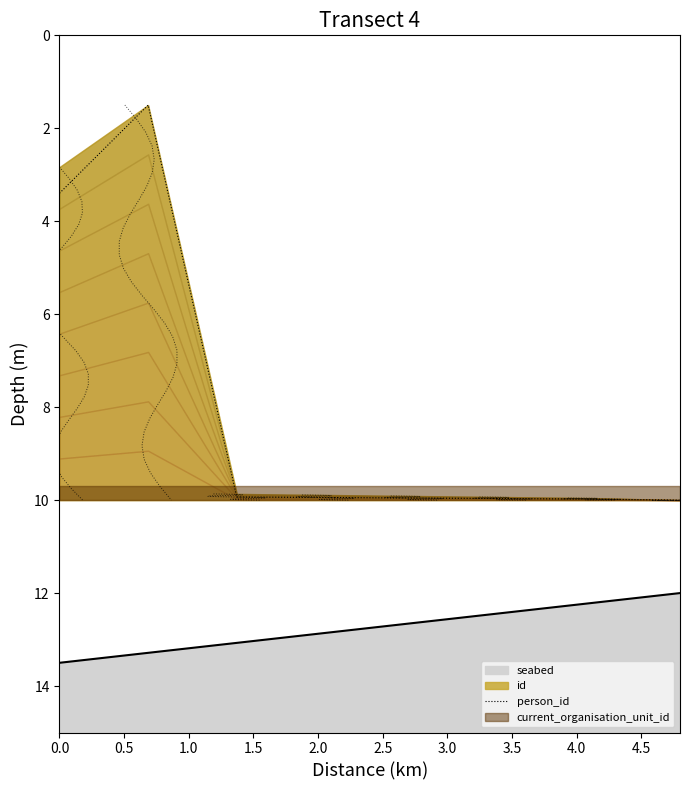

How many data points are above 9?

6